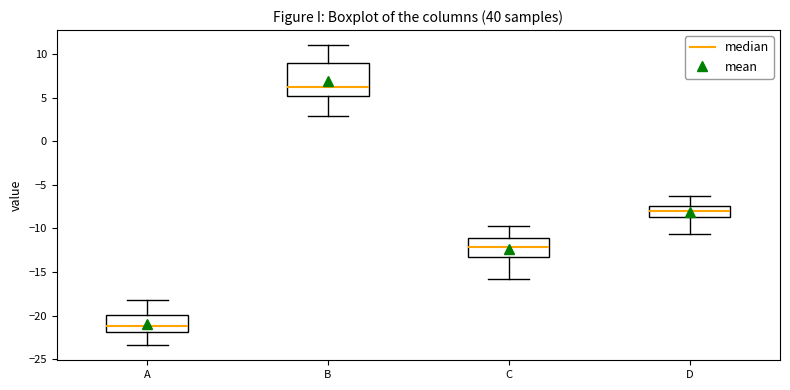

Reading left to right, read every box against the y-axis: the position of its median line, the range the box covers, and the ends of its whiskers. The values are not printed on the chart, so give them approximately, as read against the axis.

A: median -21.0, box -22.0 to -20.0, whiskers -23.5 to -18.0
B: median 6.5, box 5.0 to 9.0, whiskers 3.0 to 11.0
C: median -12.0, box -13.0 to -11.0, whiskers -16.0 to -10.0
D: median -8.0, box -9.0 to -7.5, whiskers -10.5 to -6.5